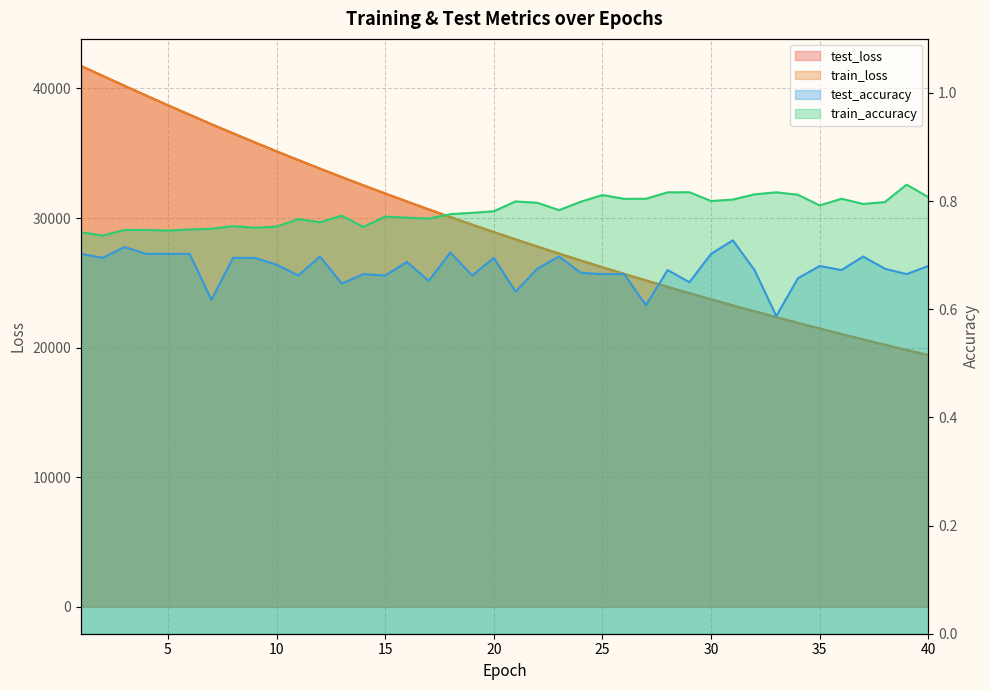

How many categories are shown in the chart?

40